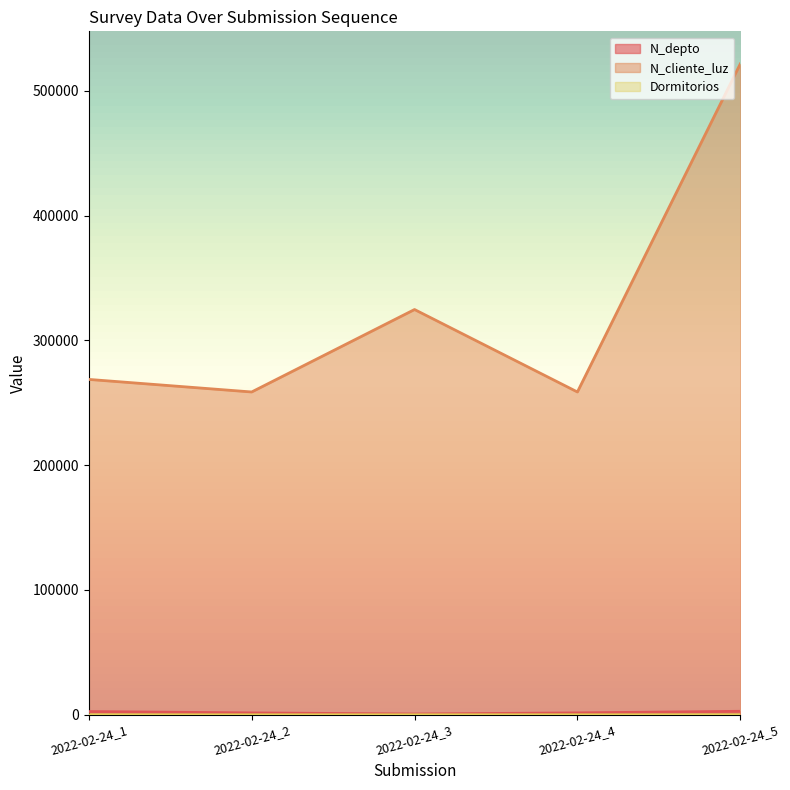

True or false: Dormitorios and N_cliente_luz intersect in this chart.

False